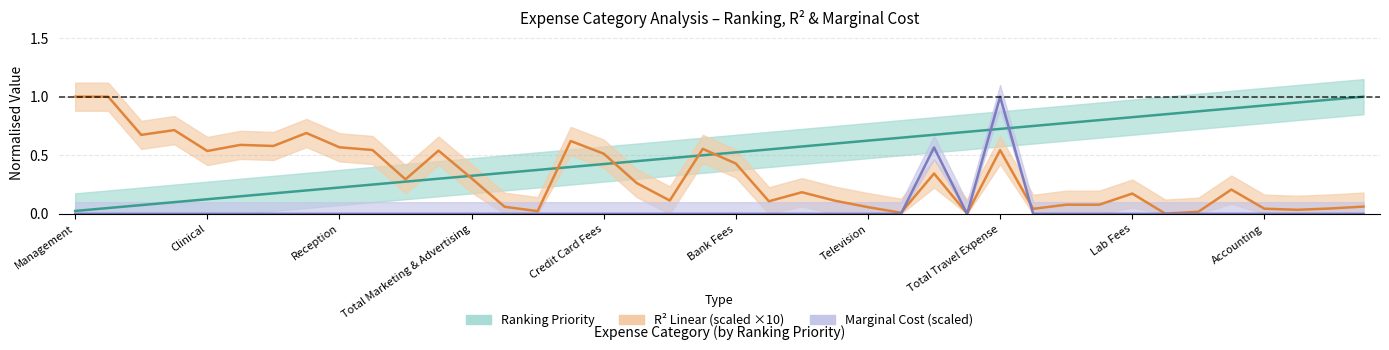

What is the spread (max minus min) of values at Medical Direction and Oversight?

0.6